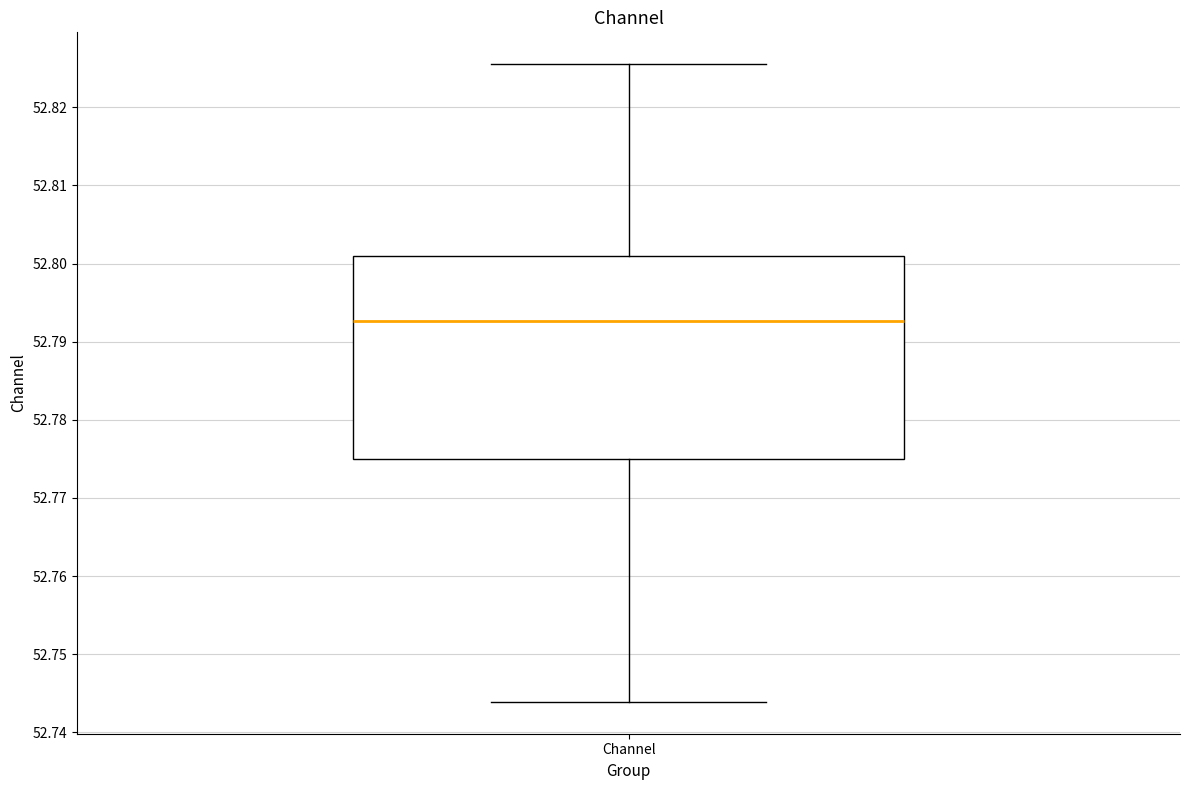

Transcribe this box plot: give where the median line is, the range the box spans, and where the two whiskers end, as read against the y-axis. The values are not printed on the chart, so give them approximately, as read against the axis.

median 52.793, box 52.775 to 52.801, whiskers 52.744 to 52.826